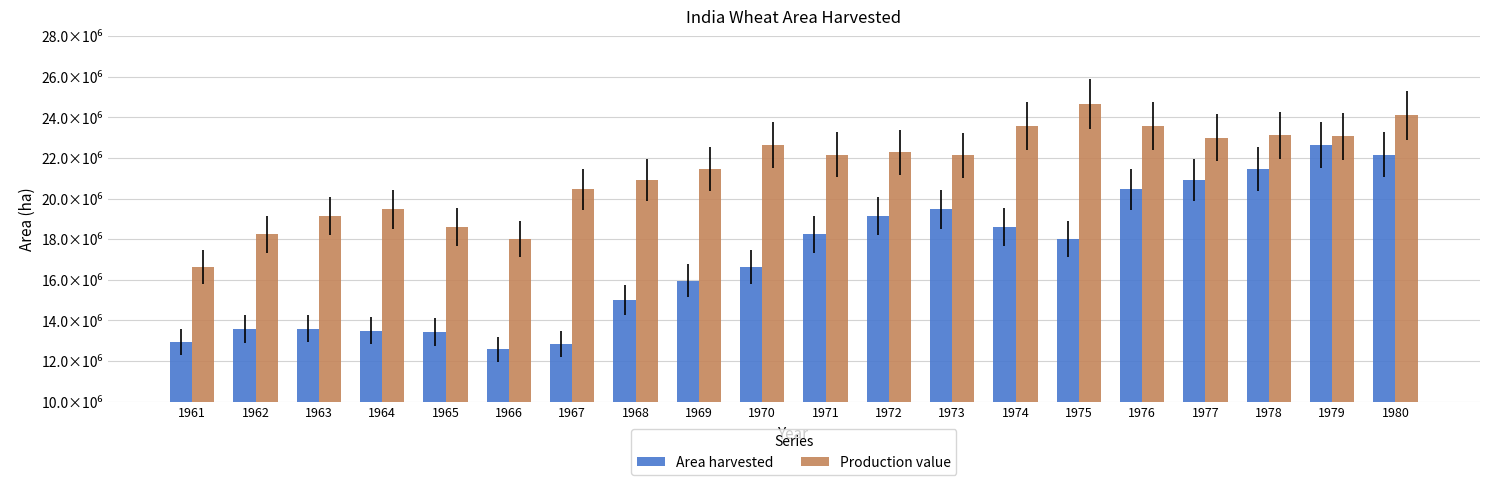

Which series has the largest range (max minus min)?

Area harvested